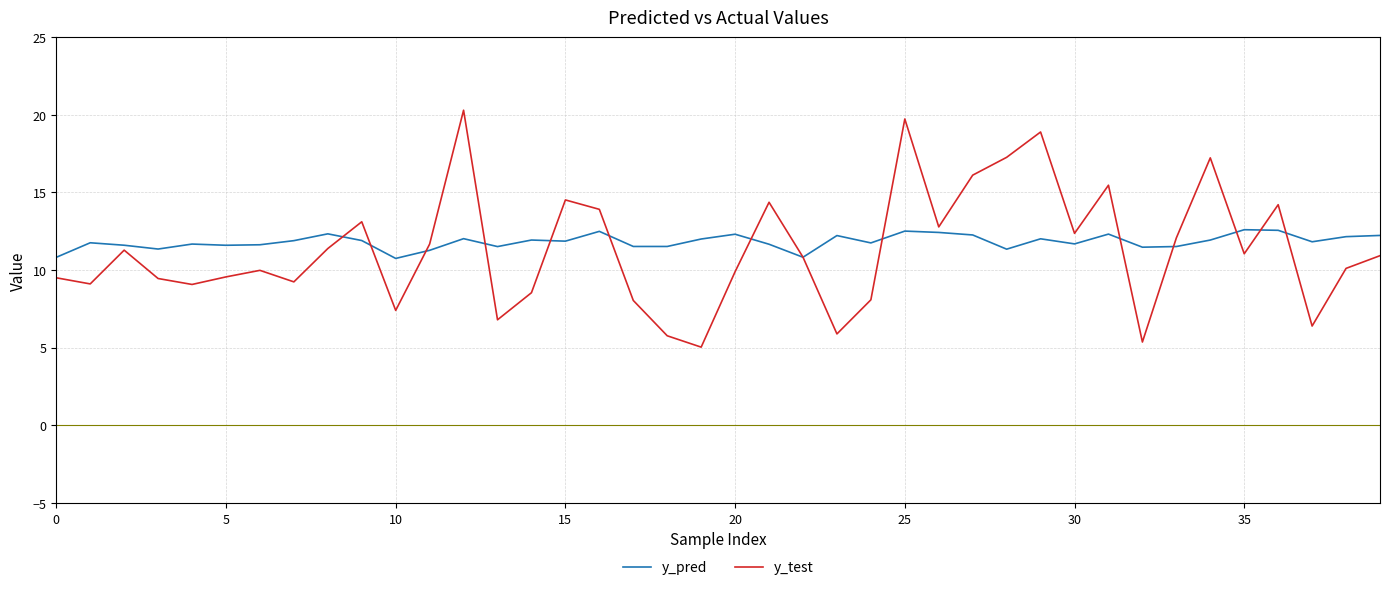

What is the minimum value shown in the chart?

5.0